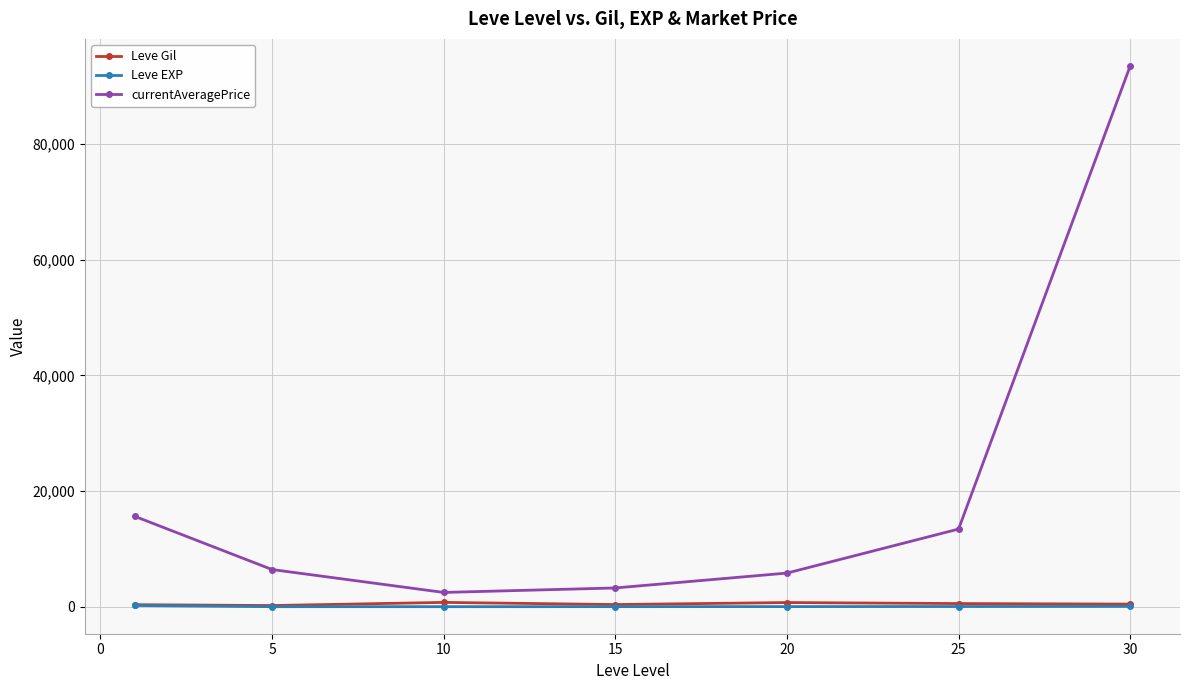

True or false: currentAveragePrice has more than 0 points higher than both neighbors.

False